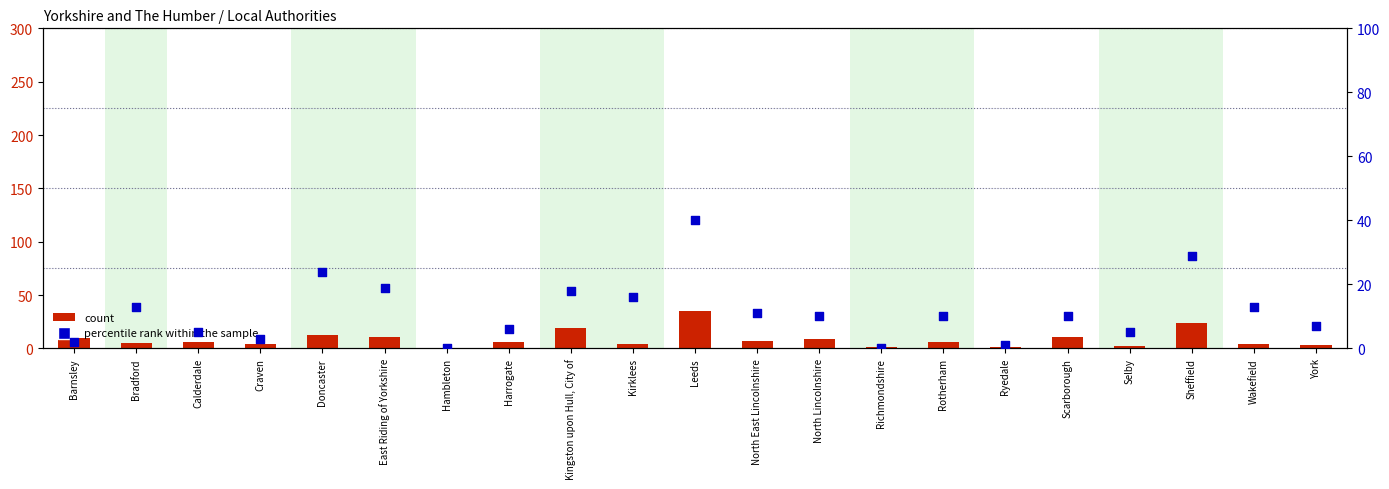

At which category is the sum across all series the highest?

Leeds